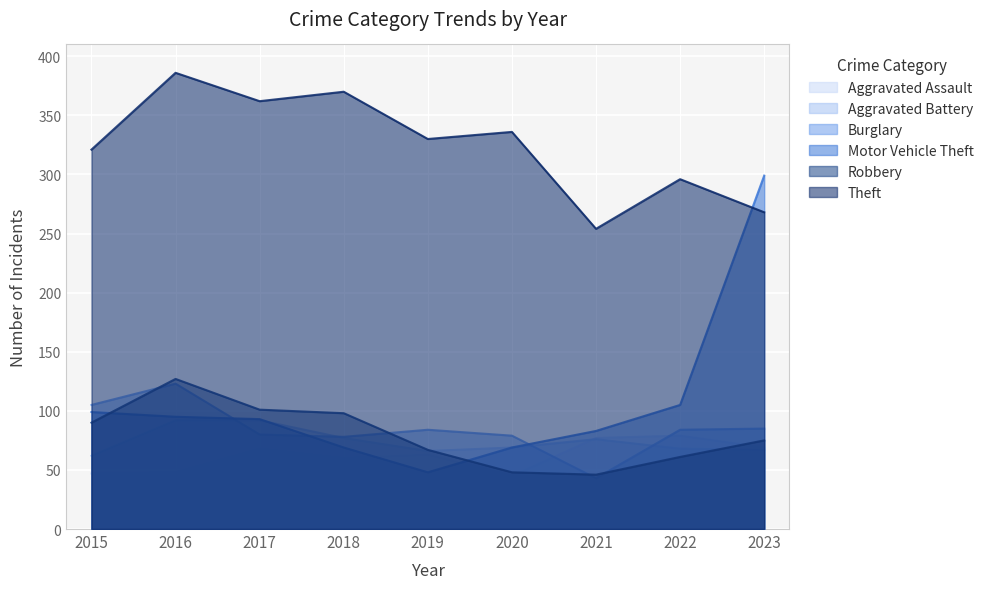

How many times do Aggravated Assault and Aggravated Battery cross each other?

1